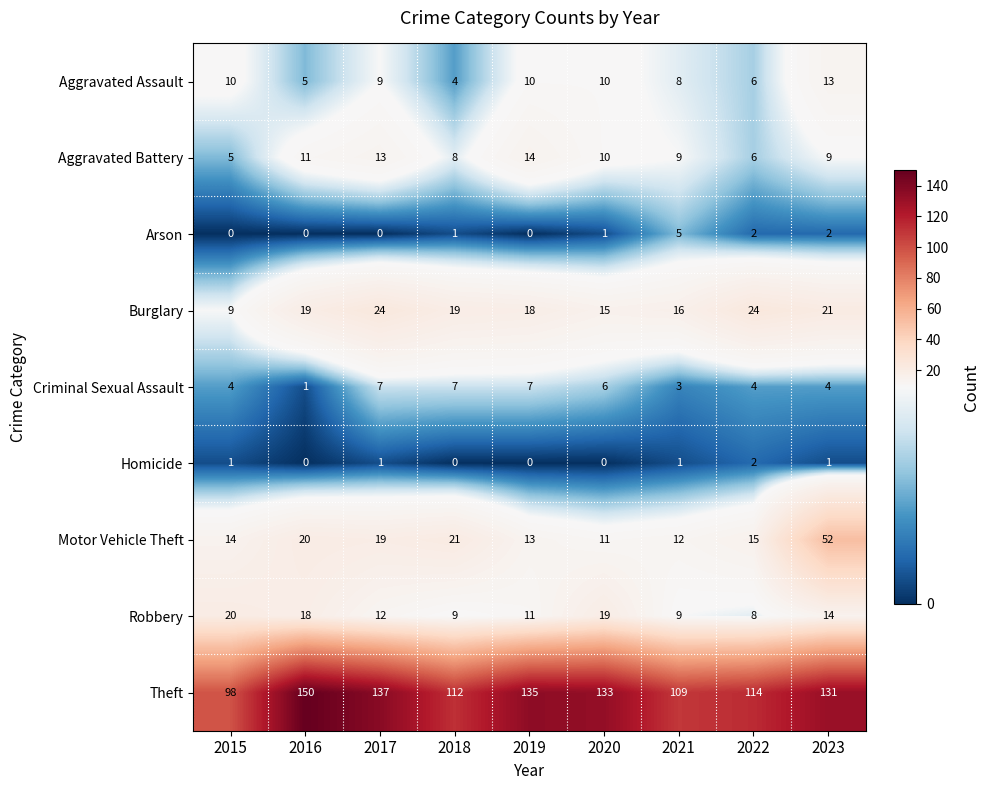

Between 2021 and 2022, which series saw the biggest shift?

Burglary